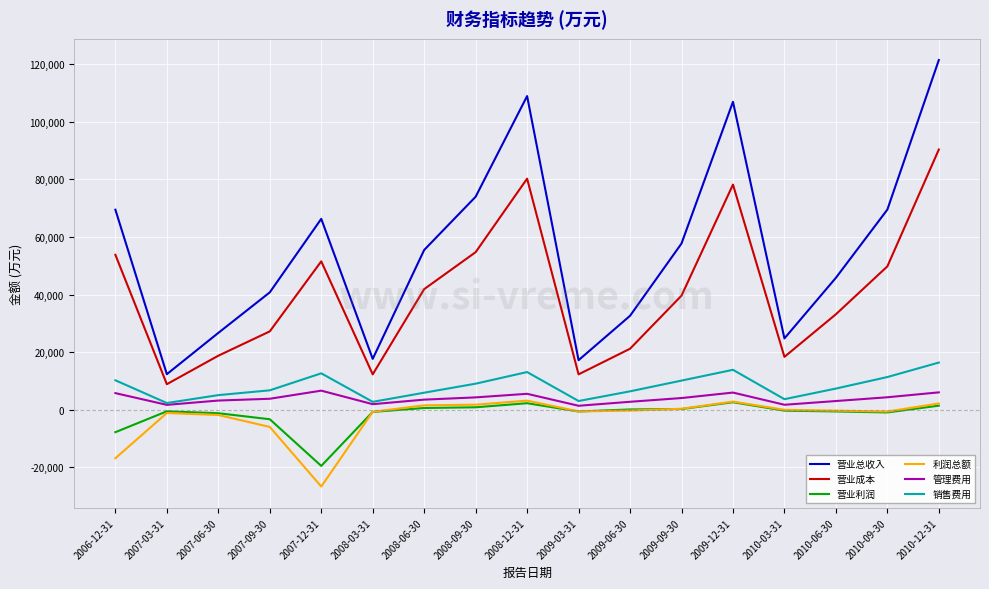

What is the total value across all series at 2008-03-31?

33358